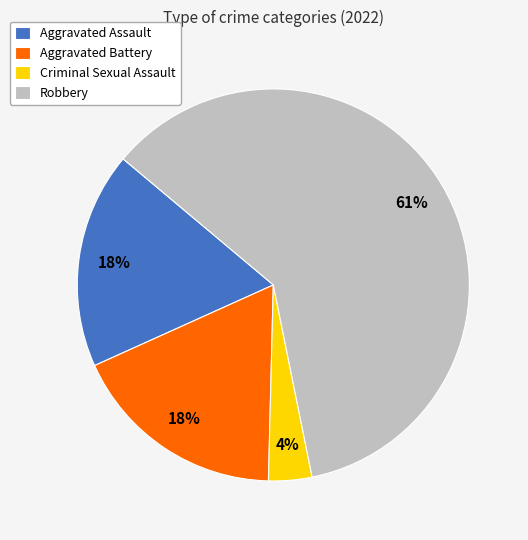

How many slices are in this pie chart?

4